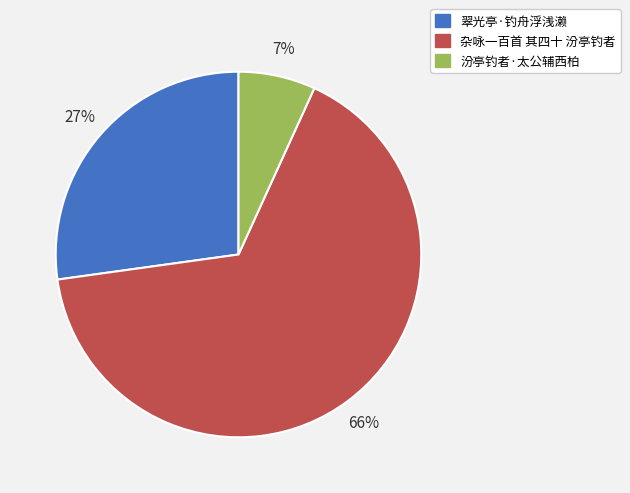

Between 汾亭钓者·太公辅西柏 and 杂咏一百首 其四十 汾亭钓者, which is larger?

杂咏一百首 其四十 汾亭钓者